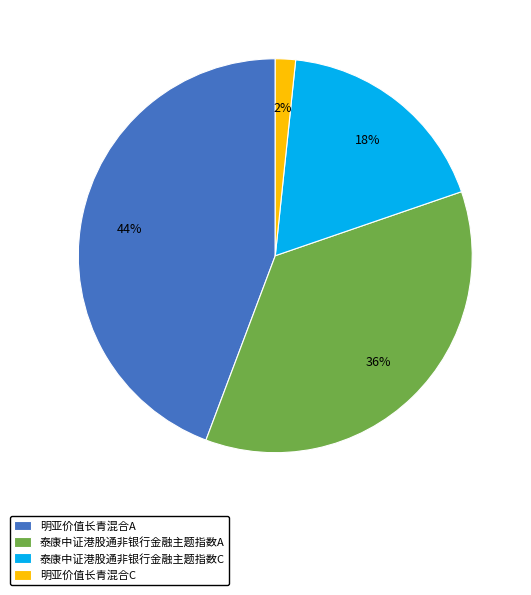

Is it true that 明亚价值长青混合A is 55% of the pie?

False